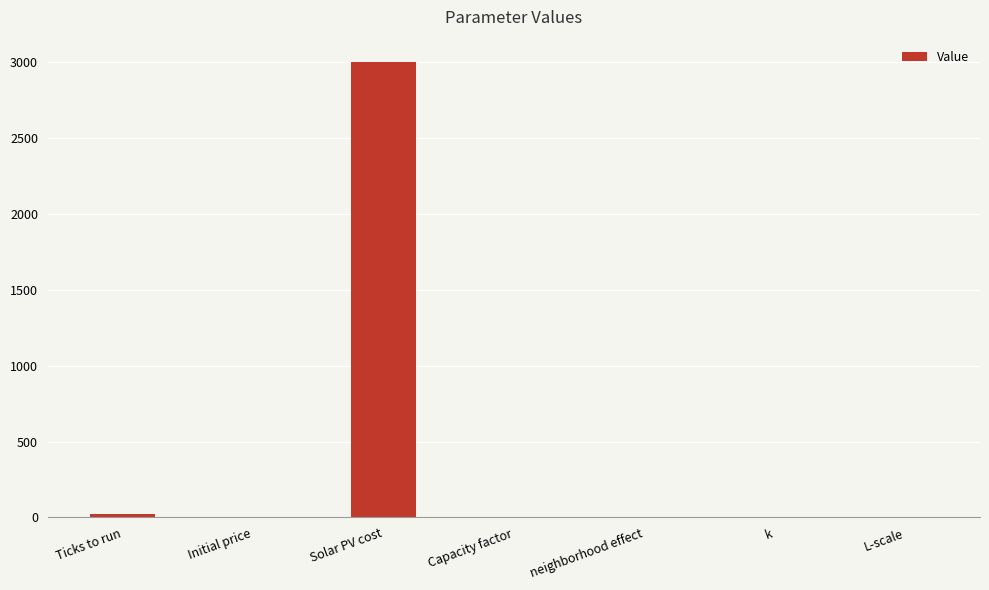

The chart shows a value of 20.0 at Ticks to run. True or false?

True